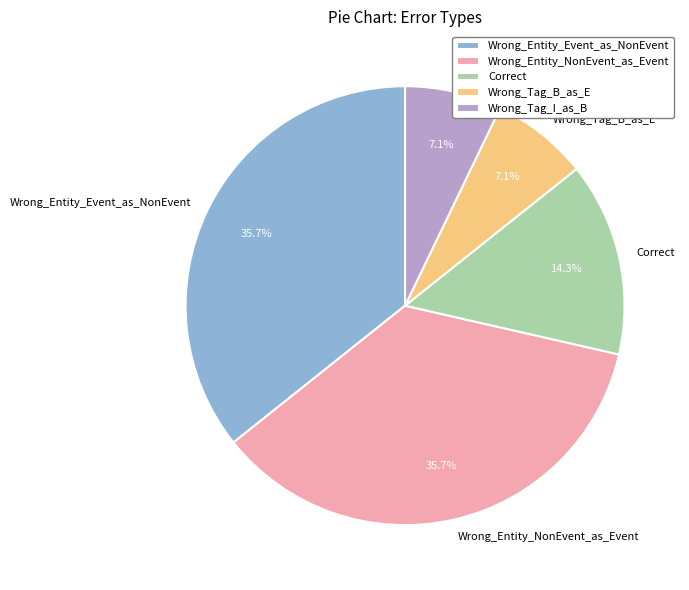

To the nearest percent, what percentage of the pie is Wrong_Tag_I_as_B?

7%